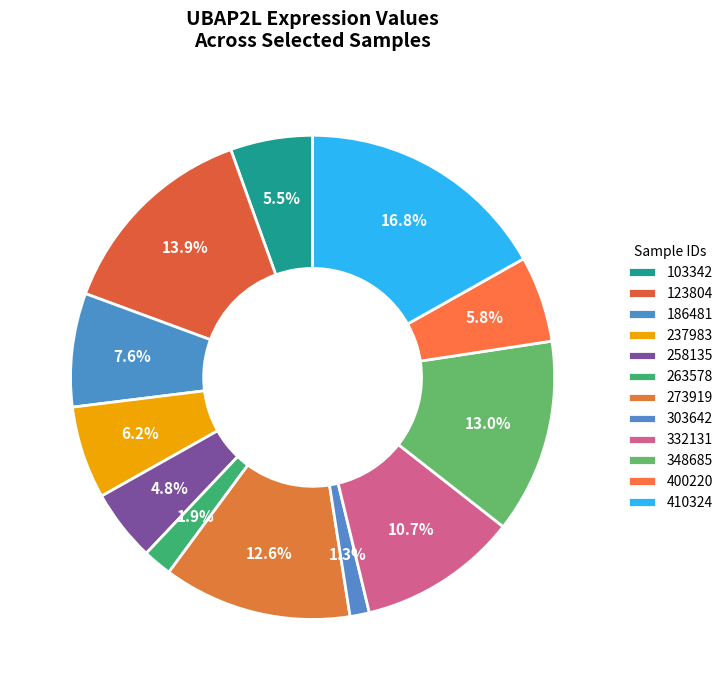

To the nearest percent, what percentage of the pie is 103342?

5%